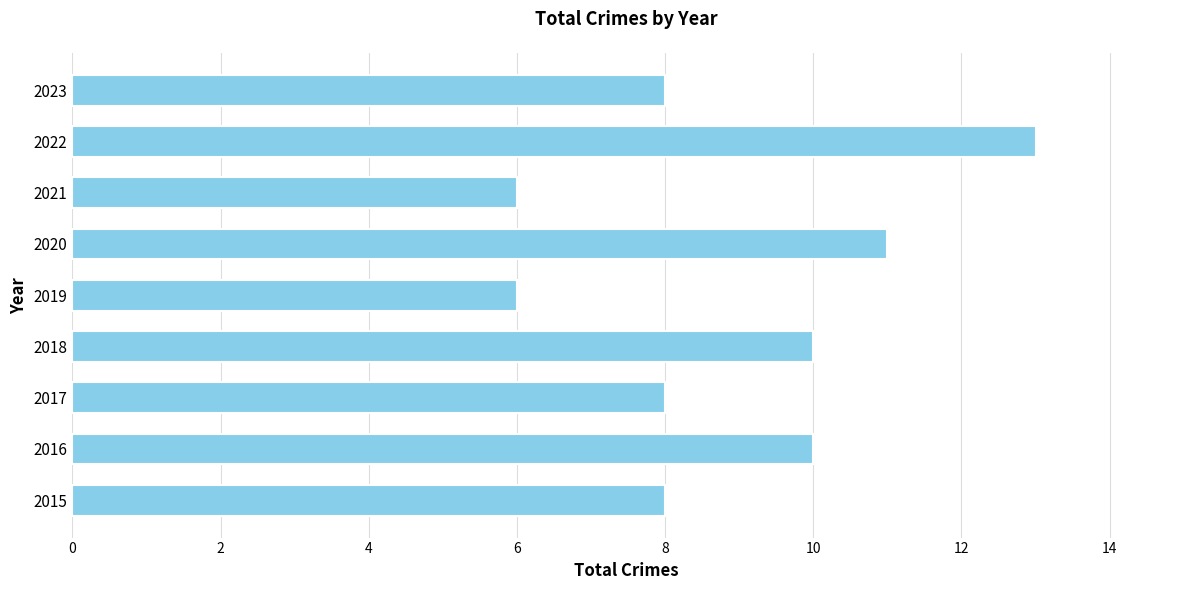

Between 2015 and 2021, which is larger?

2015